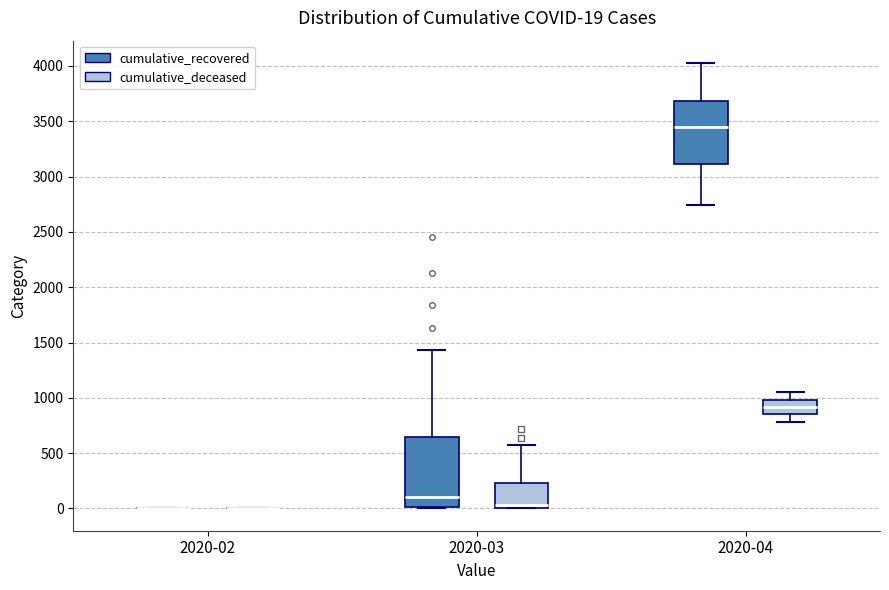

Comparing the boxes themselves (not the whiskers), which one is the tallest?

2020-03 (cumulative_recovered)